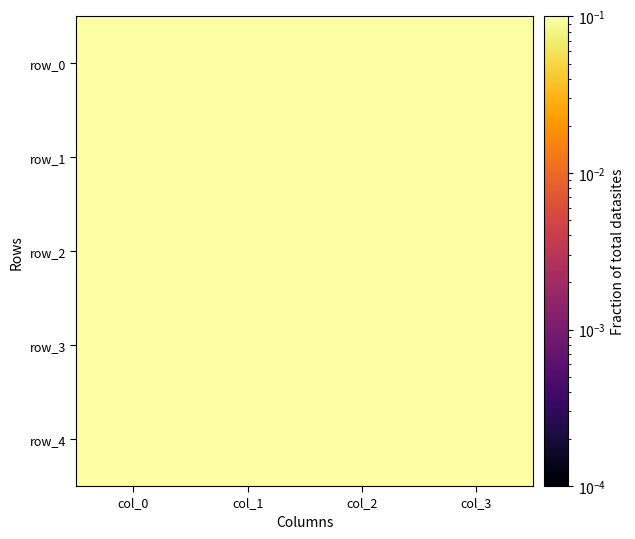

At which category is the sum across all series the highest?

col_1